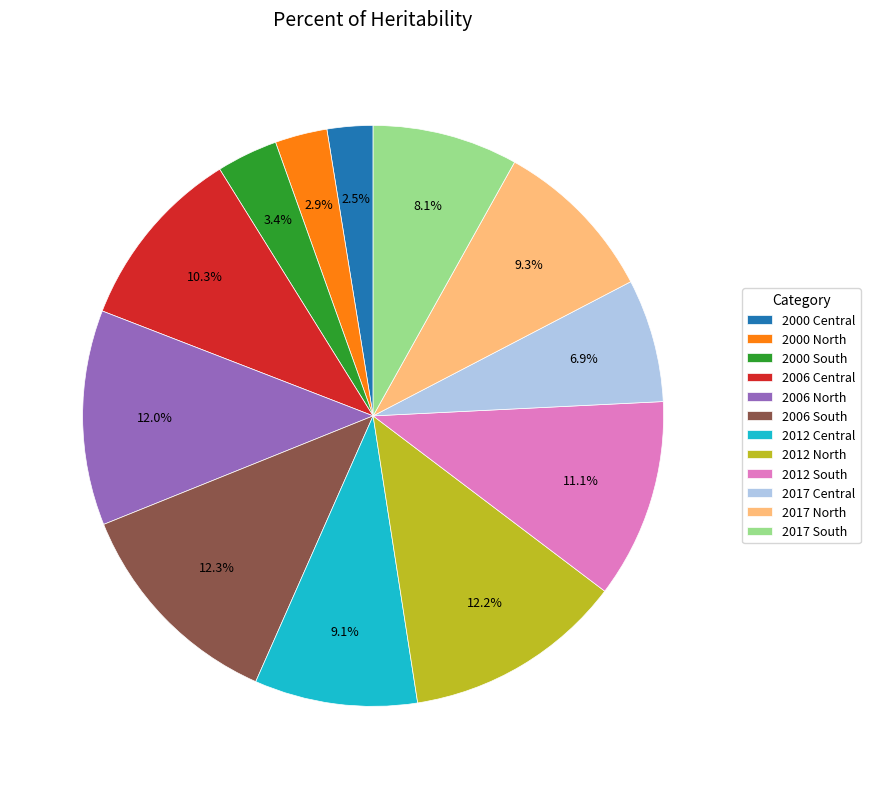

Which has a higher value, 2000 Central or 2012 South?

2012 South